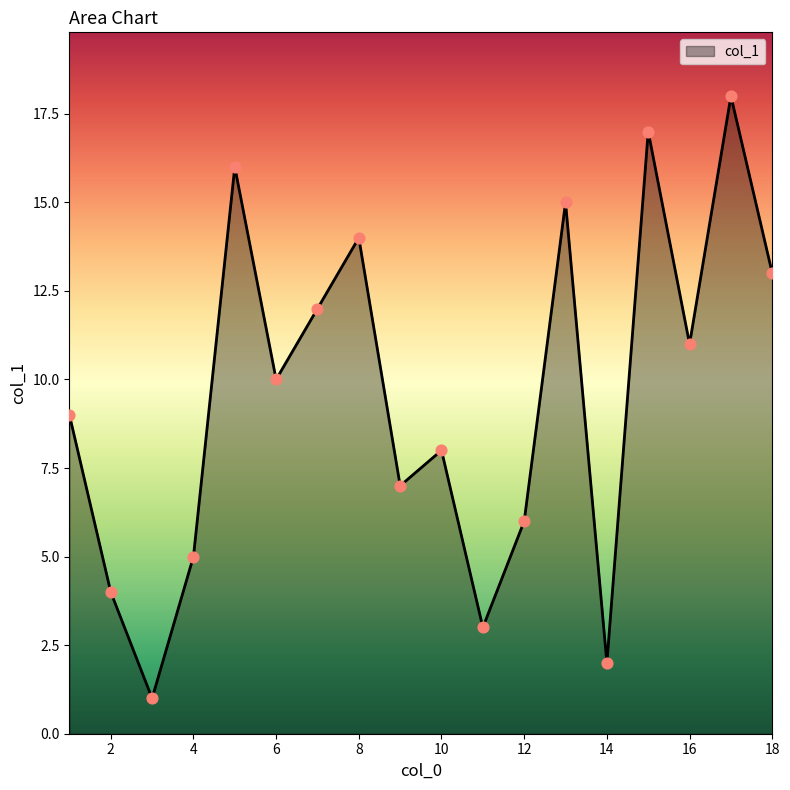

What is the difference between the maximum and minimum values?

17